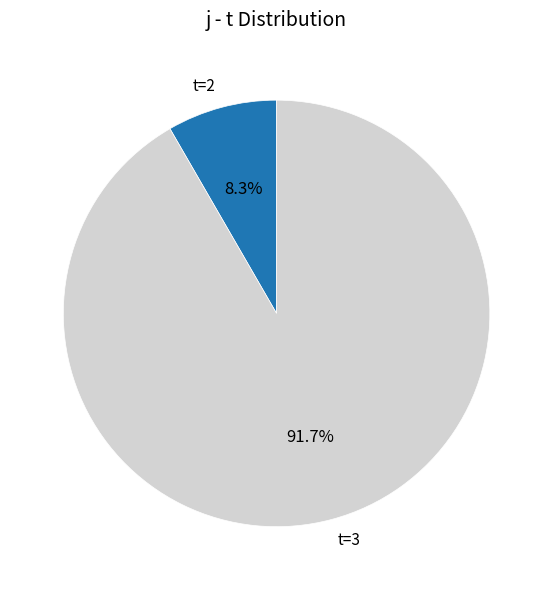

Rank the categories by value from highest to lowest.

t=3, t=2